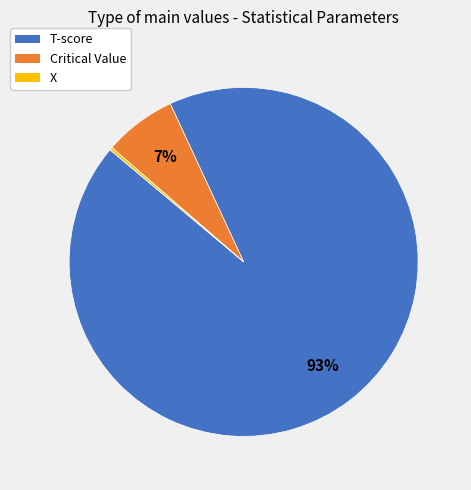

To the nearest percent, what is the difference between the Critical Value and T-score slice percentages?

86%